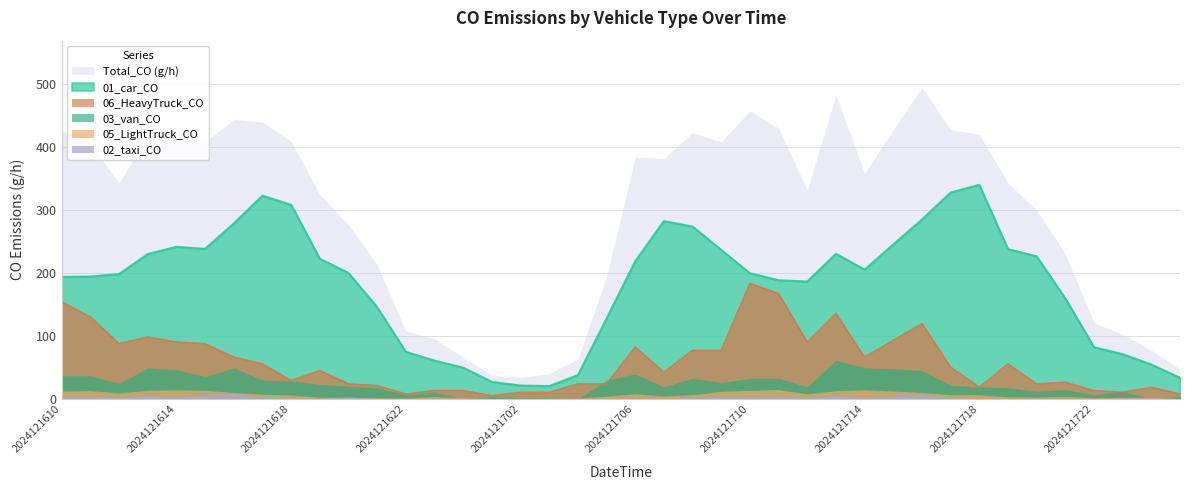

The value of 01_car_CO at 2024121616 is 278.5. True or false?

True